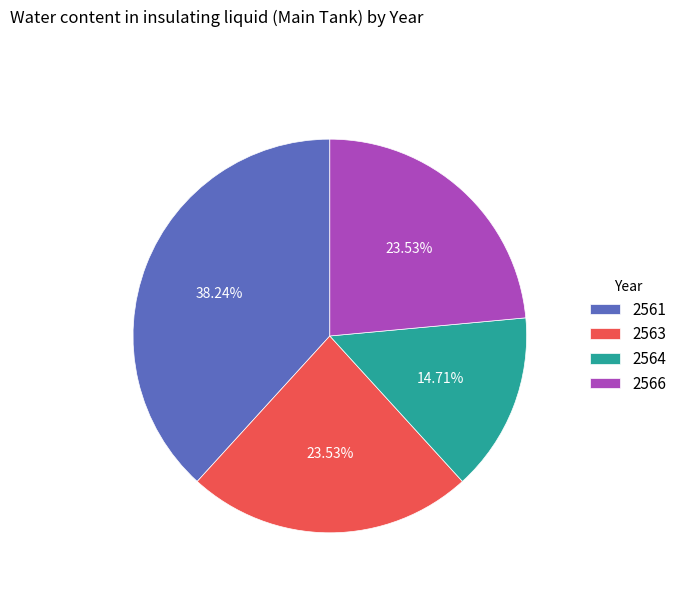

Which category has the biggest portion of the pie?

2561